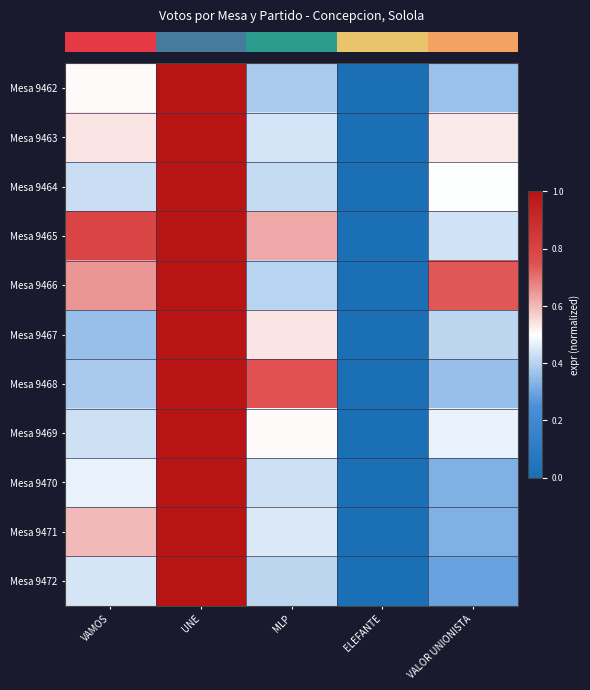

At which category is the sum across all series the highest?

UNE